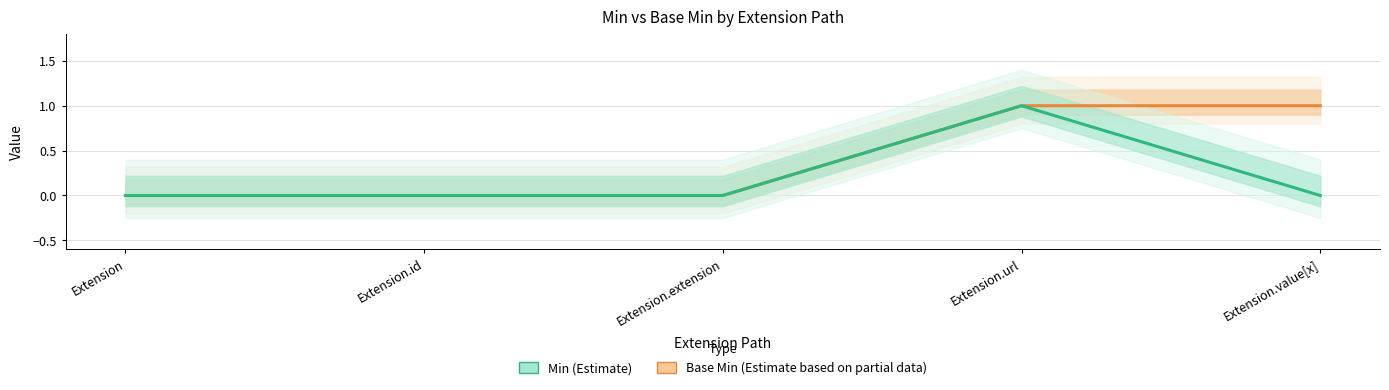

Which has a higher value, Extension.value[x] or Extension?

Extension.value[x]